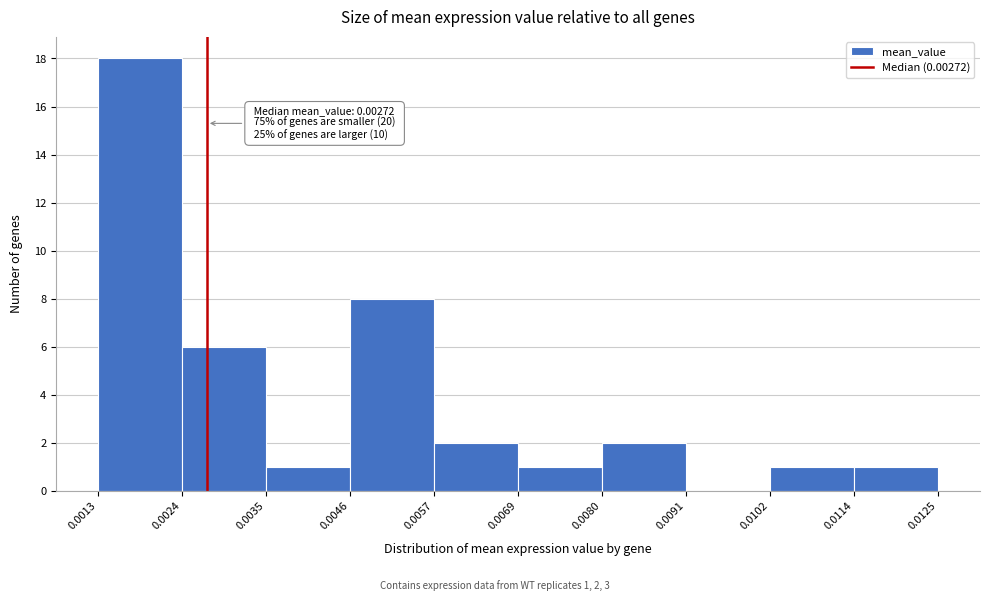

Which range on the x-axis has the tallest bar?

0.0013 to 0.0024